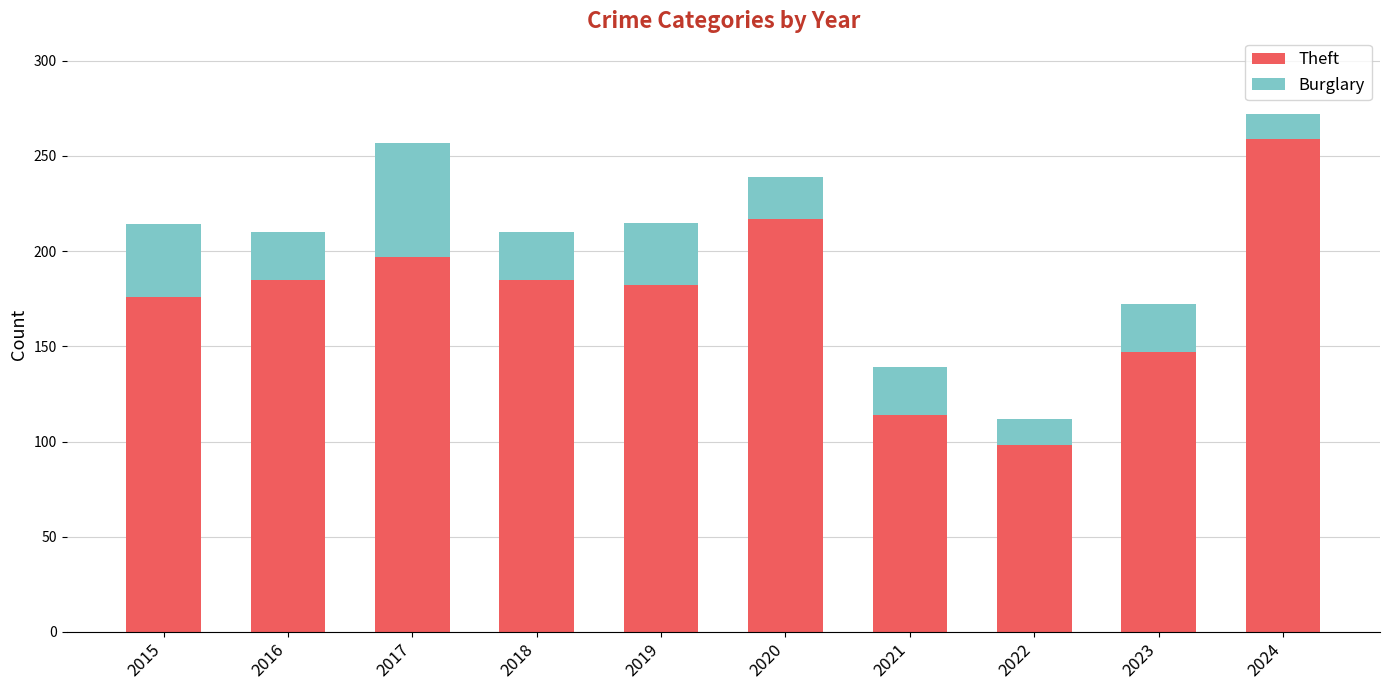

The Theft series shows 182 at 2019. True or false?

True